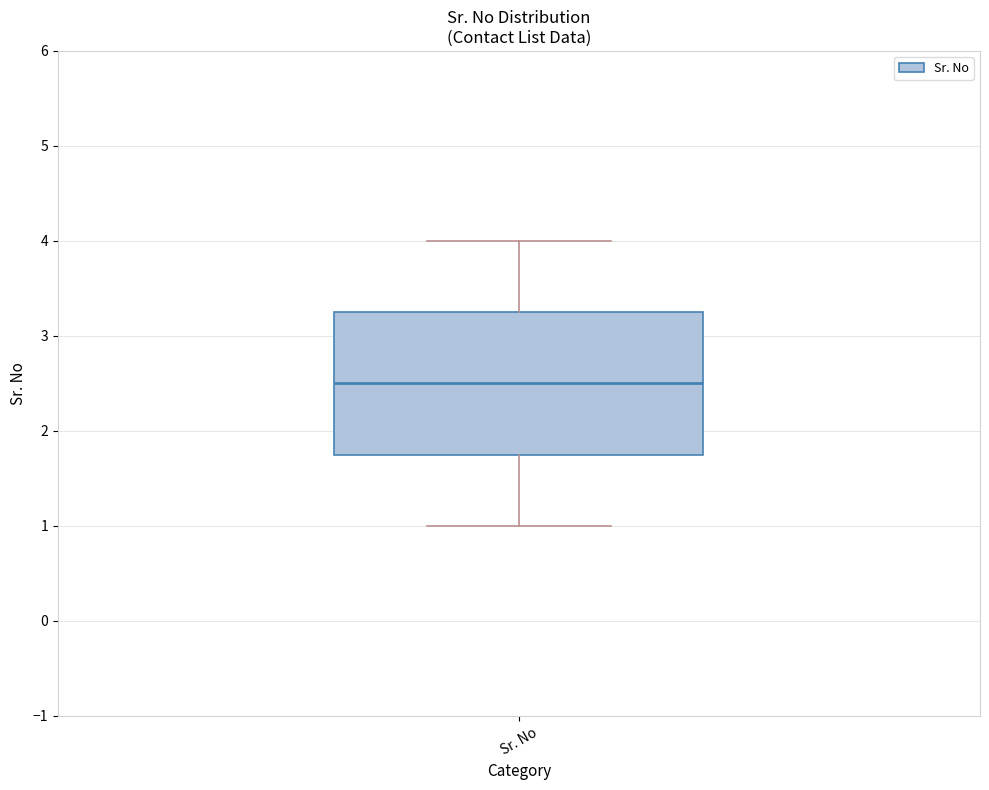

Transcribe this box plot: give where the median line is, the range the box spans, and where the two whiskers end, as read against the y-axis. The values are not printed on the chart, so give them approximately, as read against the axis.

median 2.5, box 1.8 to 3.3, whiskers 1.0 to 4.0